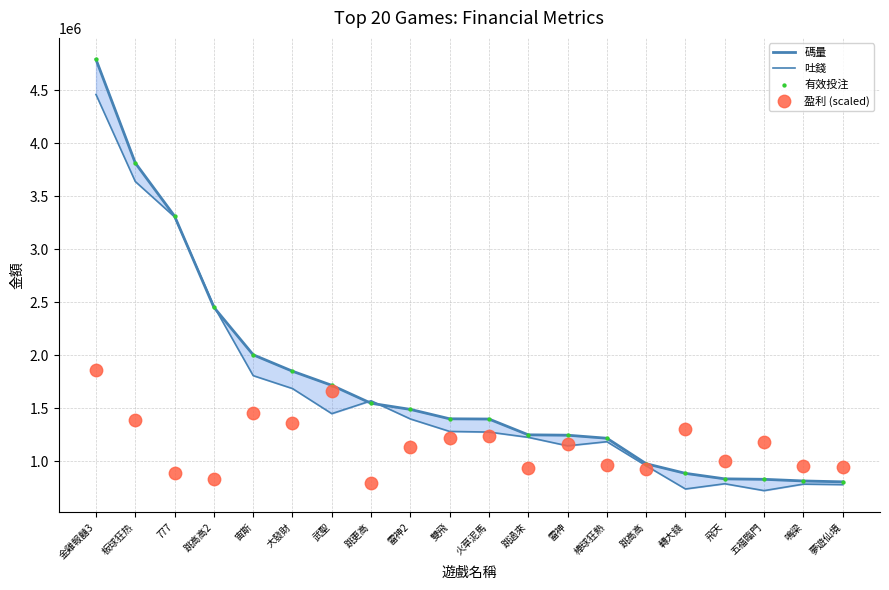

Which series reaches the minimum Y coordinate?

吐錢